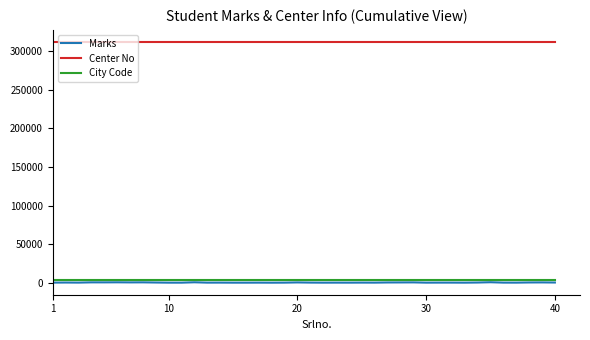

True or false: Center No and City Code cross at least once.

False